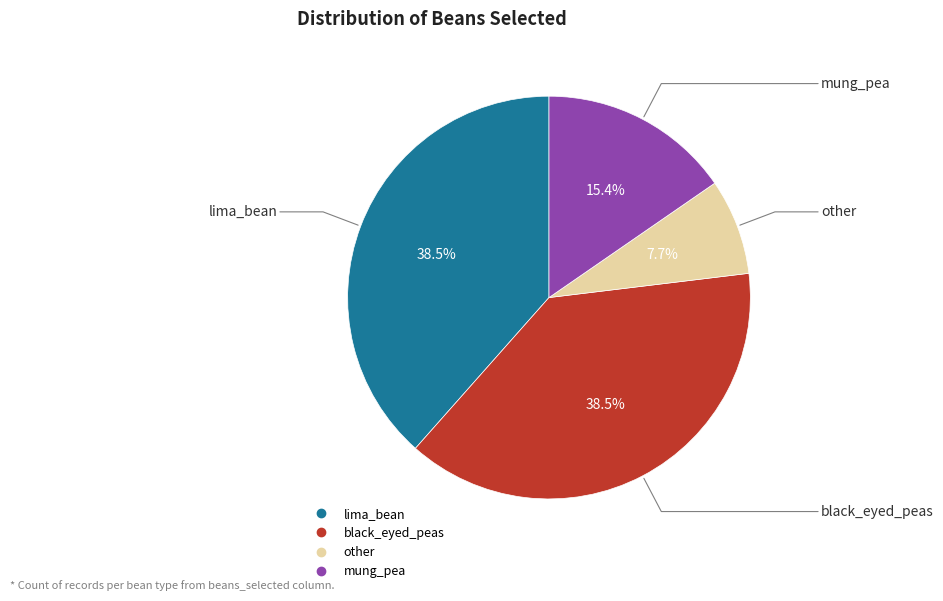

To the nearest percent, what is the average slice percentage?

25%